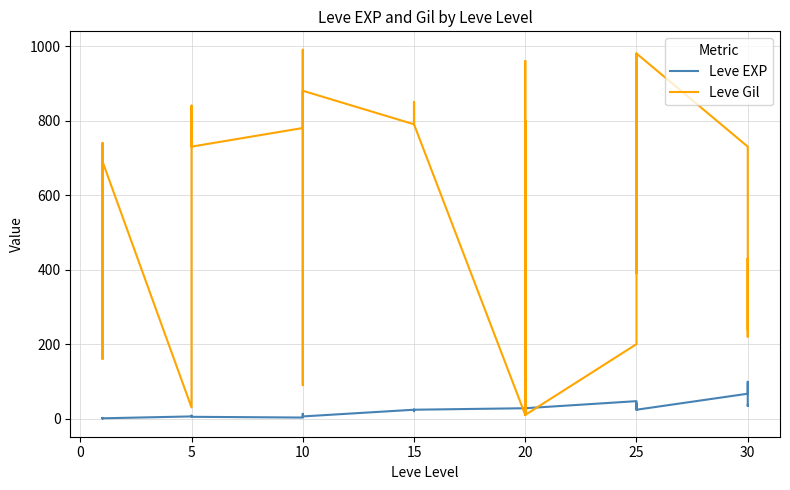

True or false: Leve Gil has more than 0 points higher than both neighbors.

True